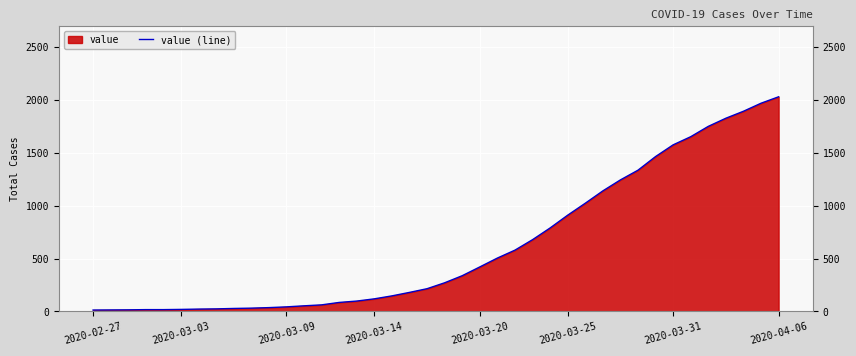

What is the average value?

616